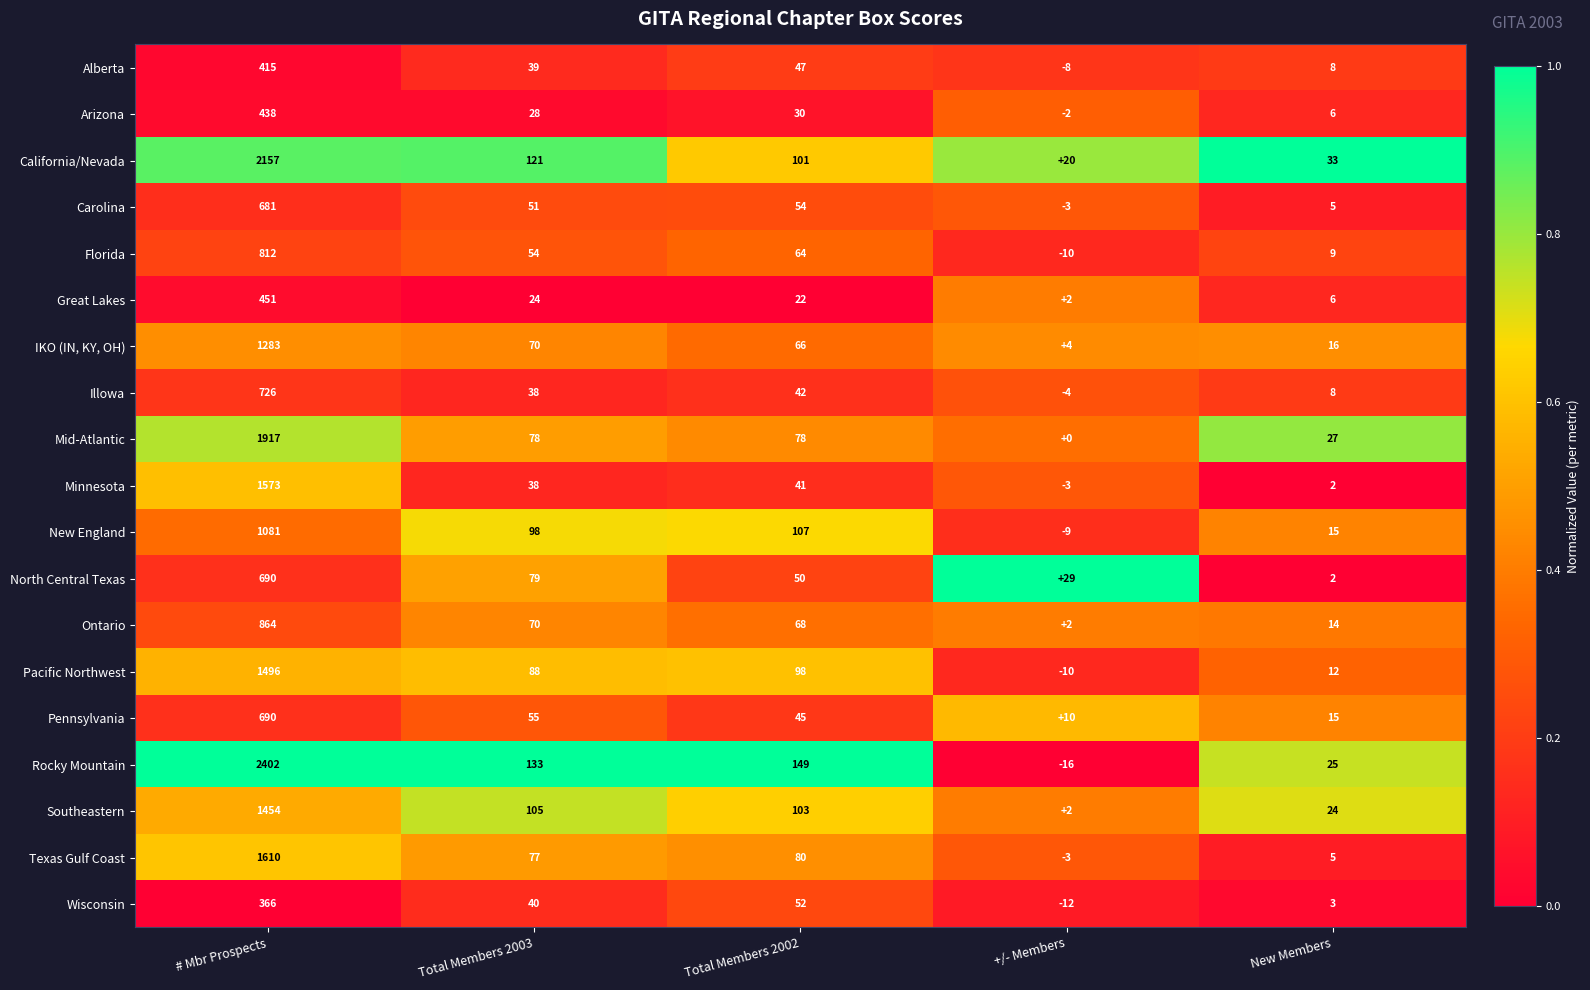

What is the difference between the maximum and second lowest values in the Southeastern series?

1430